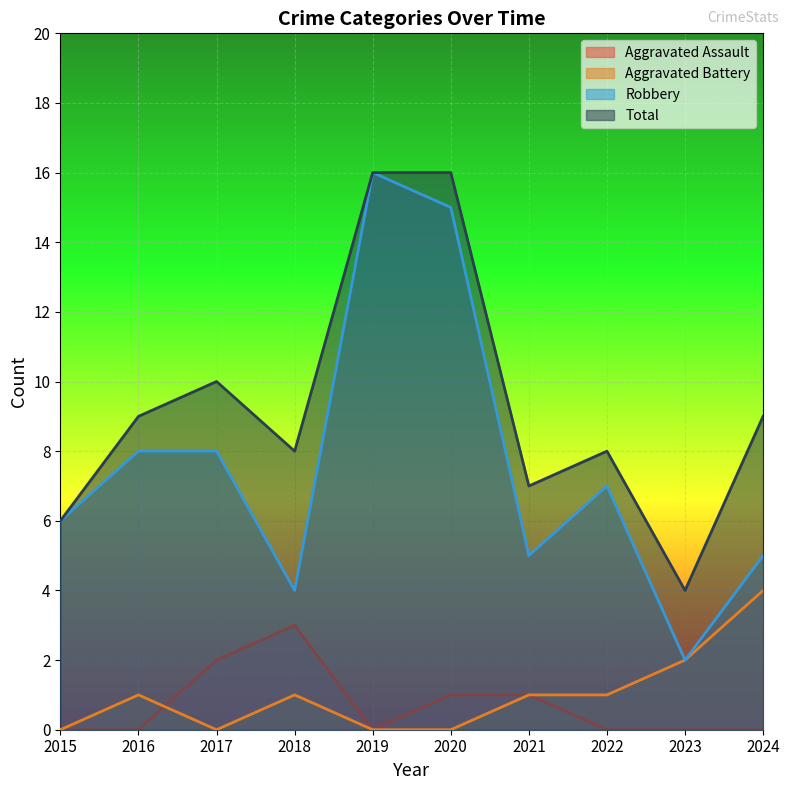

Reading right to left, list all the values displayed in this chart.

Aggravated Assault: 0	0	0	1	1	0	3	2	0	0
Aggravated Battery: 4	2	1	1	0	0	1	0	1	0
Robbery: 5	2	7	5	15	16	4	8	8	6
Total: 9	4	8	7	16	16	8	10	9	6